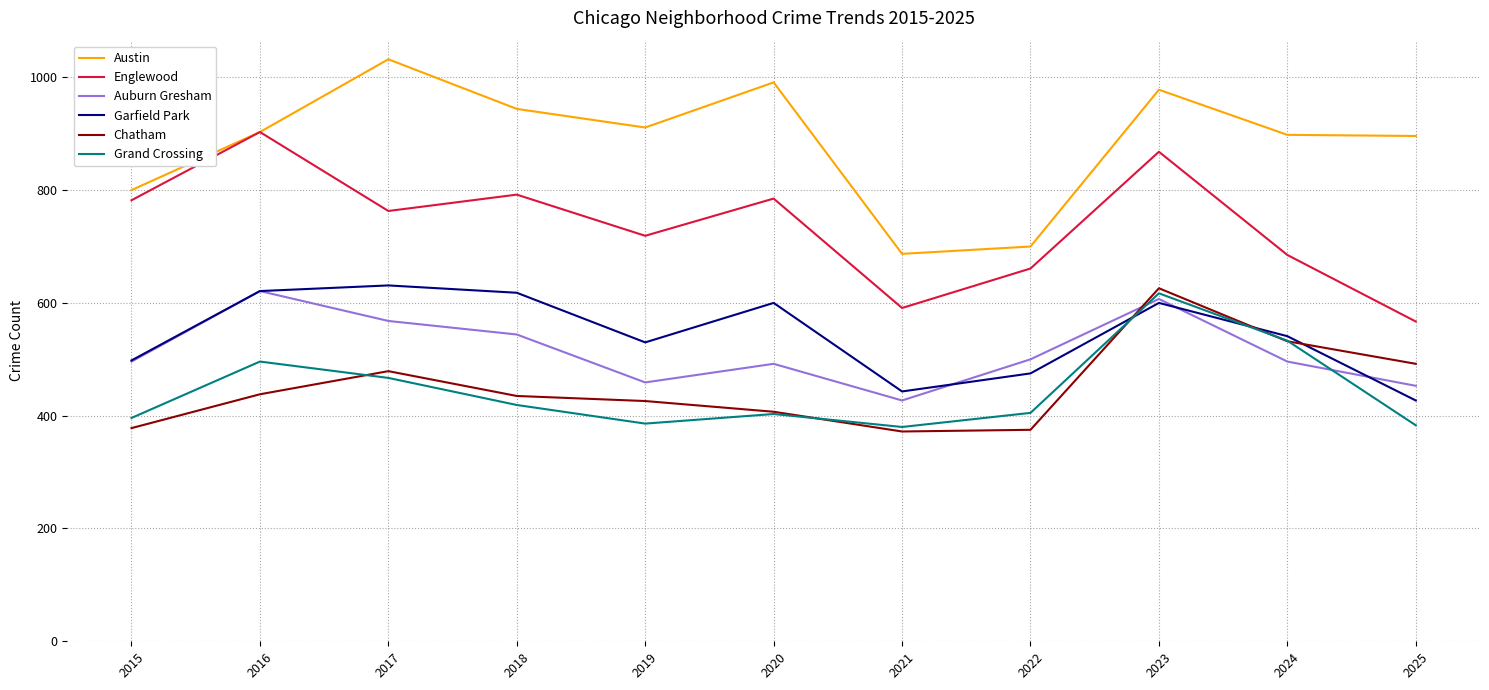

Is it true that Englewood equals 903 at 2016?

True